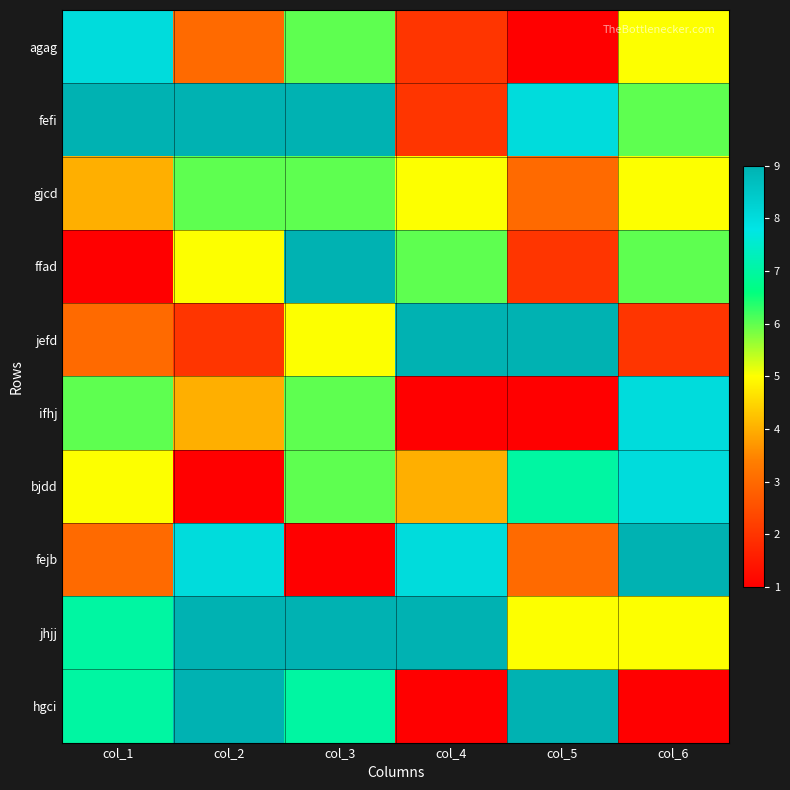

At how many categories does at least one series exceed 4?

6